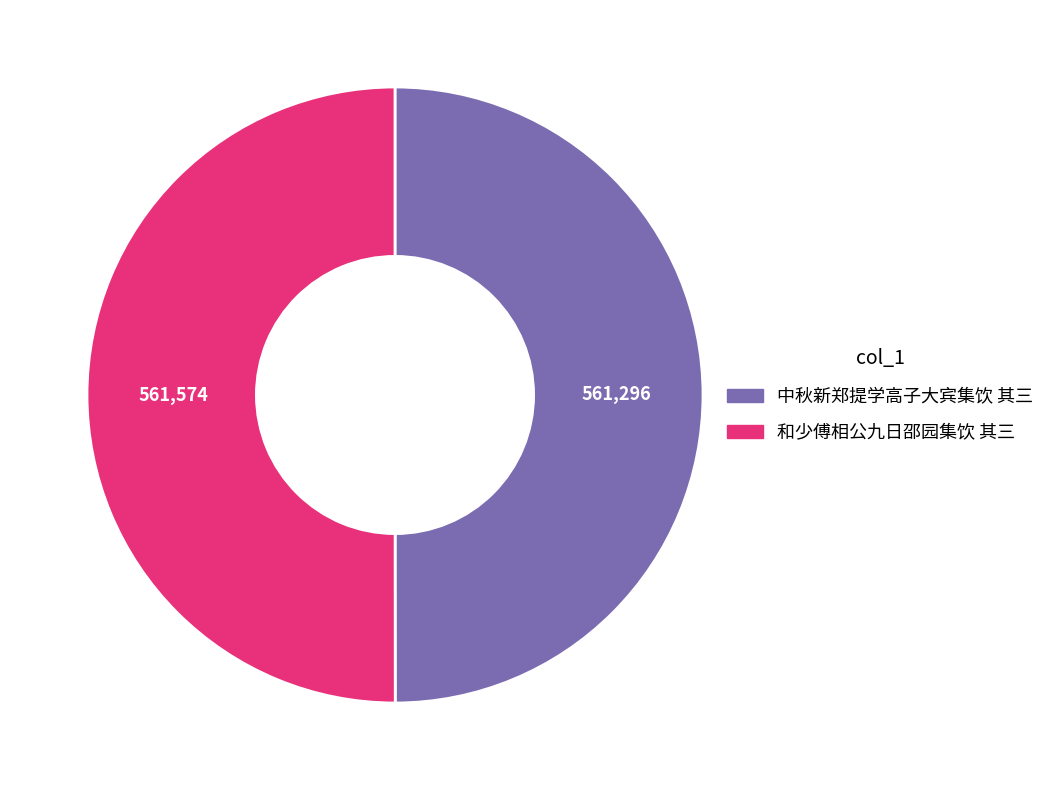

The 和少傅相公九日邵园集饮 其三 slice represents 50% of the pie. True or false?

True